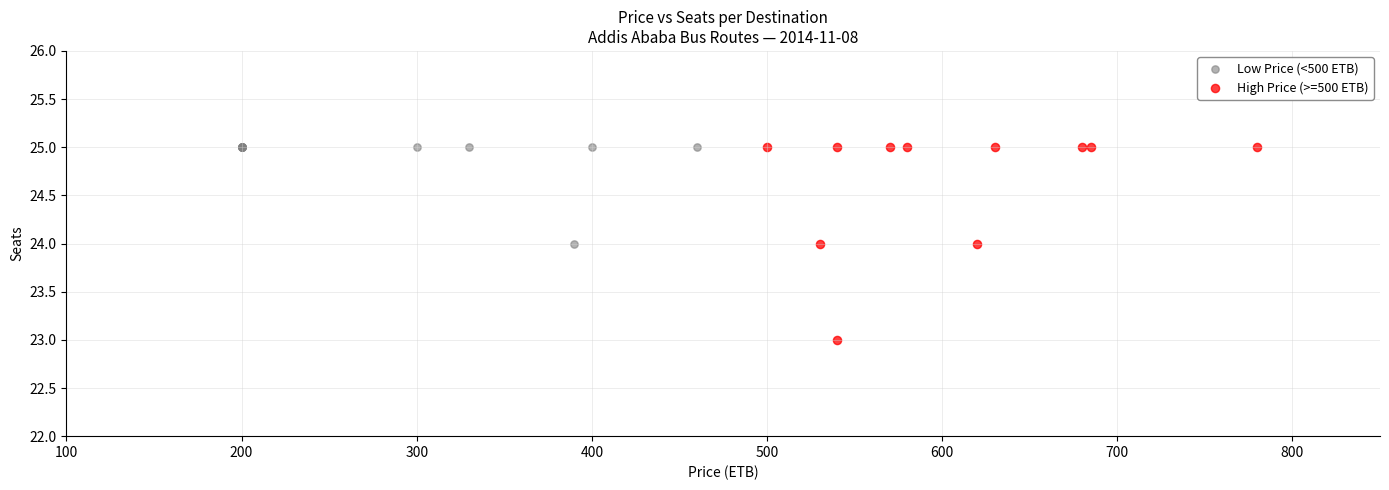

Which series has the largest Y range (max minus min)?

High Price (>=500 ETB)